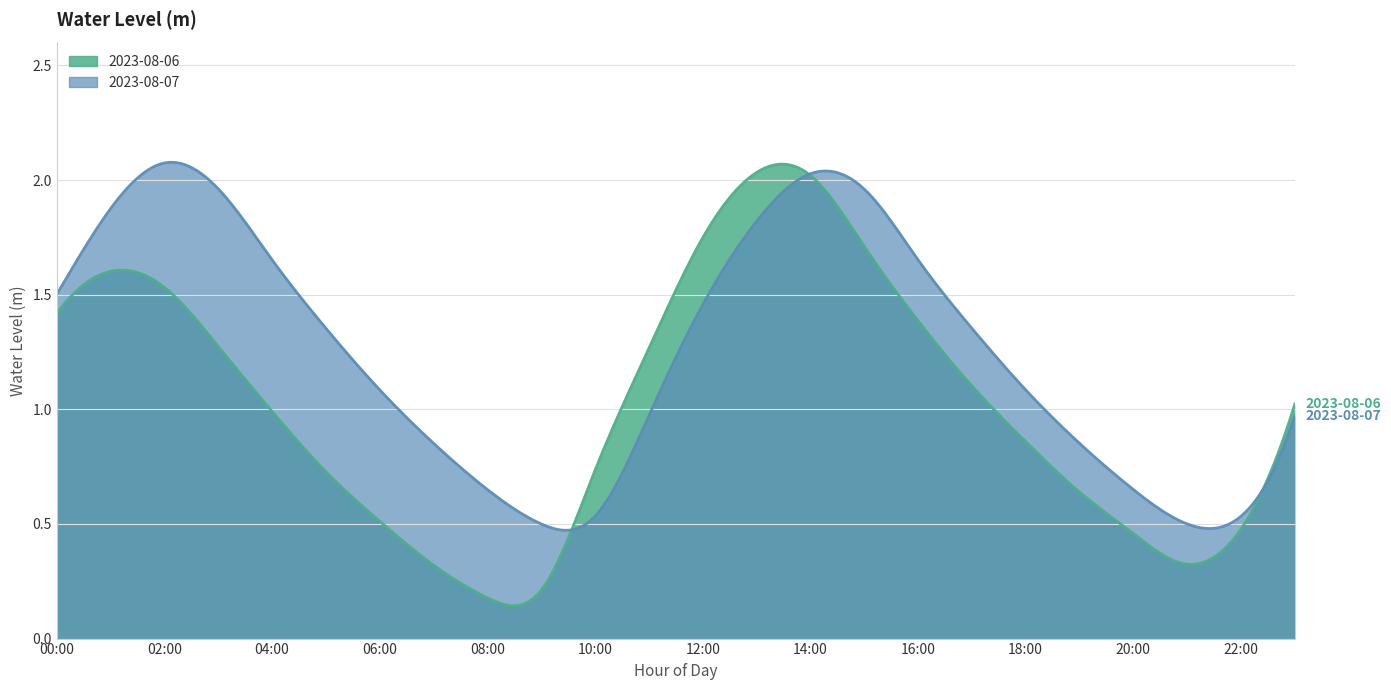

Reading left to right, extract all data points from this chart.

2023-08-06: 1.4	1.6	1.5	1.3	1.0	0.7	0.5	0.3	0.2	0.2	0.7	1.3	1.7	2.0	2.0	1.7	1.4	1.1	0.9	0.6	0.5	0.3	0.5	1.0
2023-08-07: 1.5	1.9	2.1	2.0	1.7	1.4	1.1	0.9	0.7	0.5	0.5	1.0	1.5	1.8	2.0	2.0	1.7	1.4	1.1	0.9	0.7	0.5	0.5	1.0